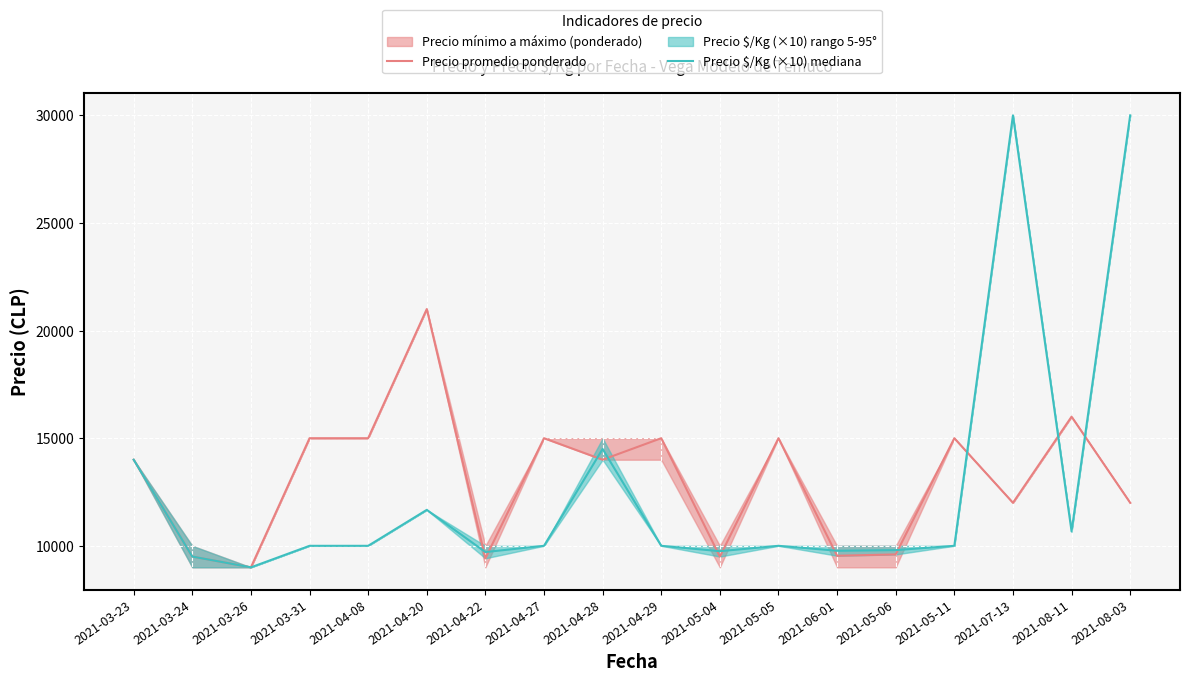

What is the minimum value shown in the chart?

9000